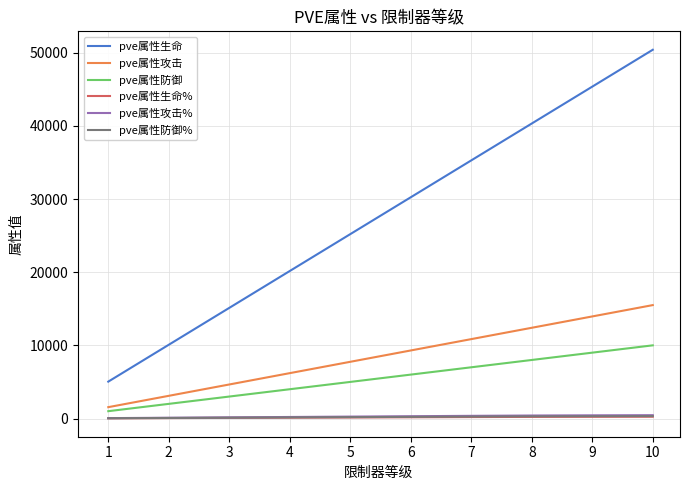

What is the spread (max minus min) of values at 8?

40100